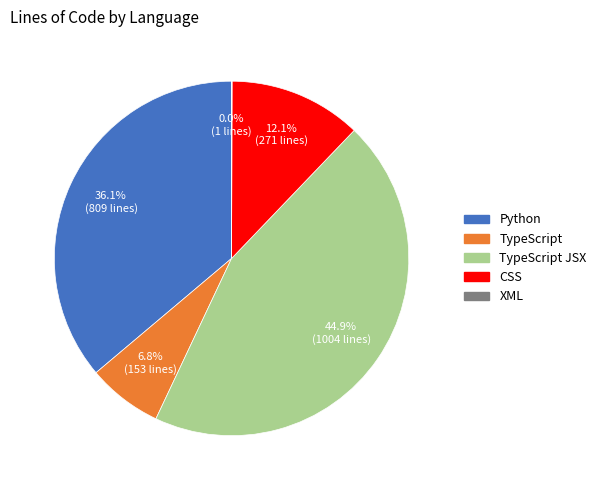

Is there a majority slice in this chart?

No